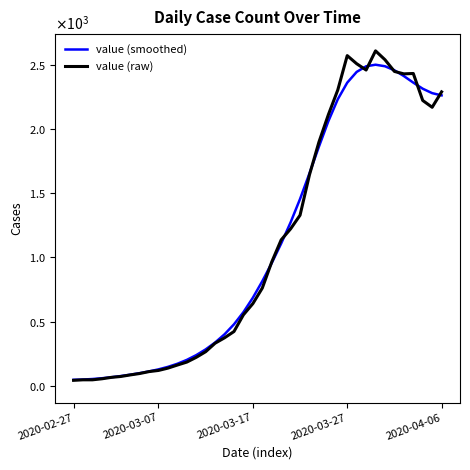

Between which two adjacent categories do value (smoothed) and value (raw) first intersect?

20 and 21